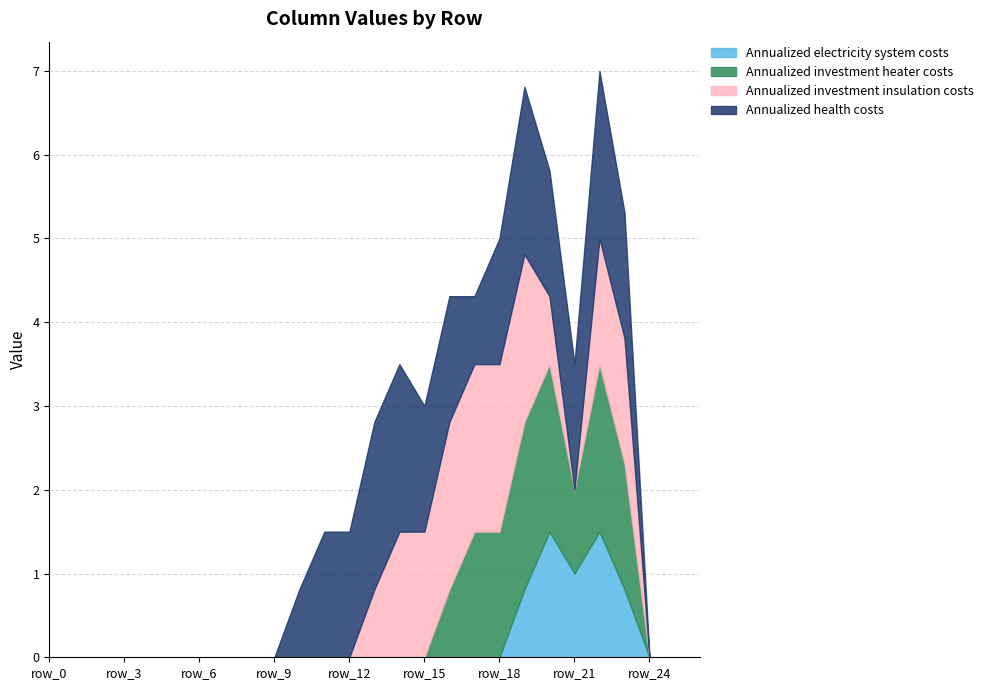

Does the chart display data point markers on the line(s)?

No